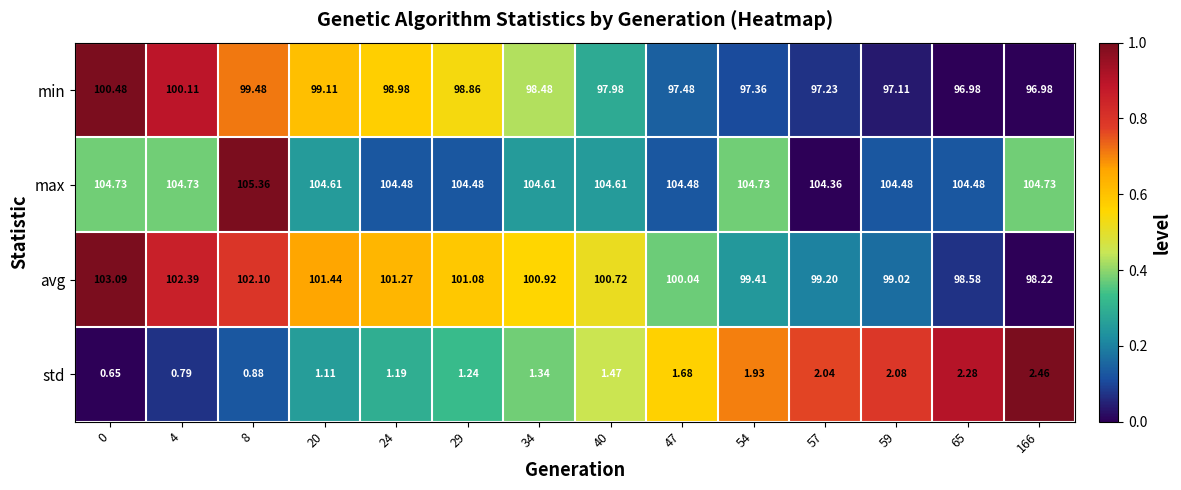

Which series changed the most between 29 and 40?

min